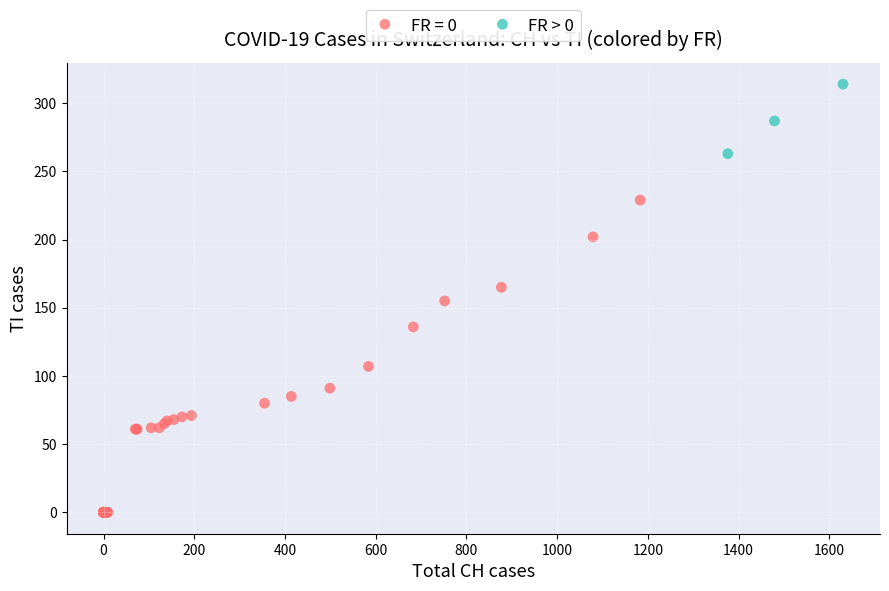

Which series reaches the maximum Y coordinate?

FR > 0